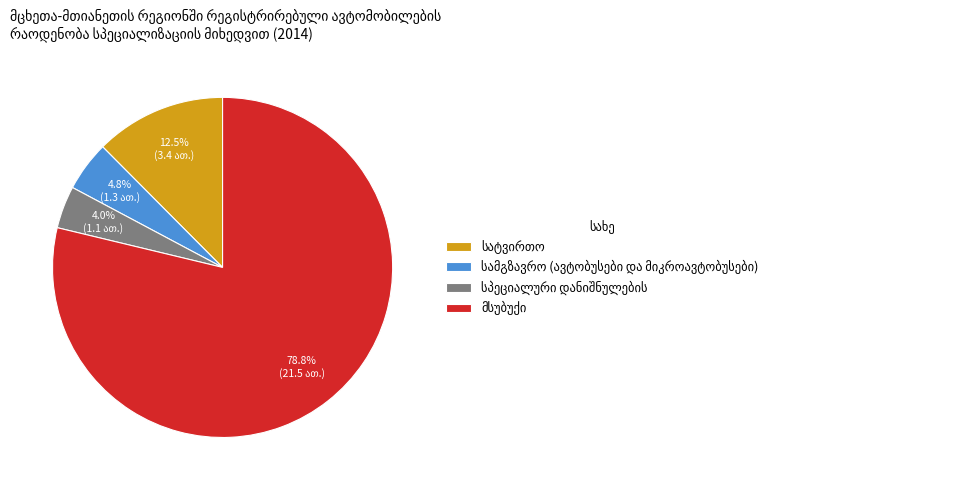

Is there any slice that represents more than half of the pie?

Yes